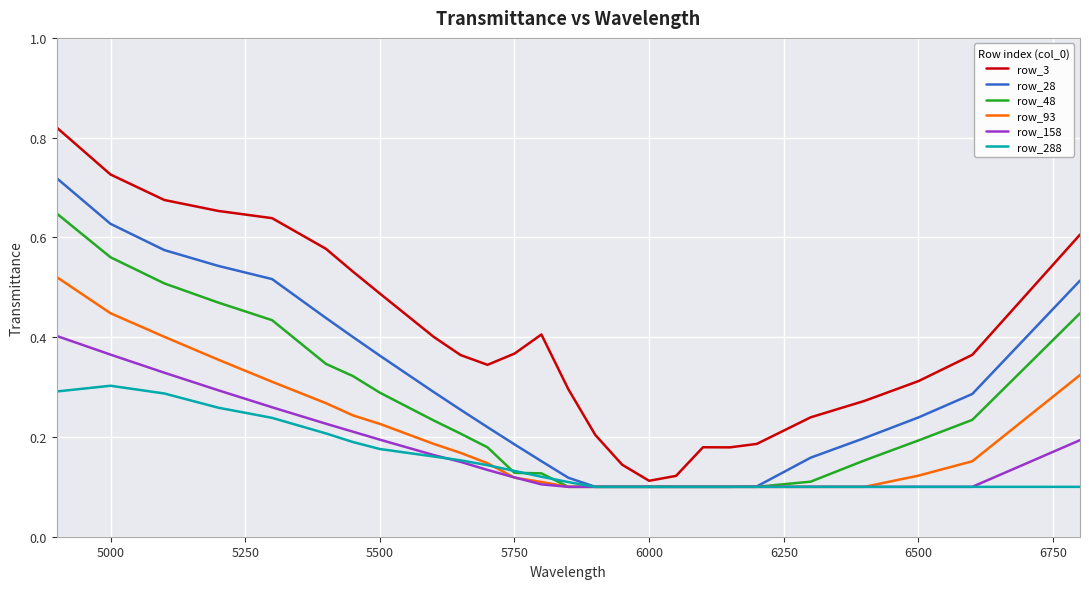

List the series in order of their peak value, highest first.

row_3, row_28, row_48, row_93, row_158, row_288